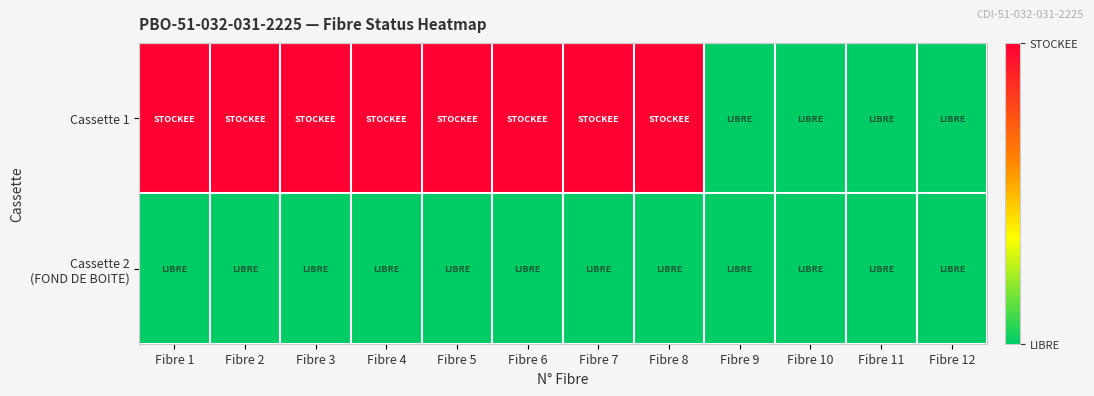

What is the greatest value displayed?

1